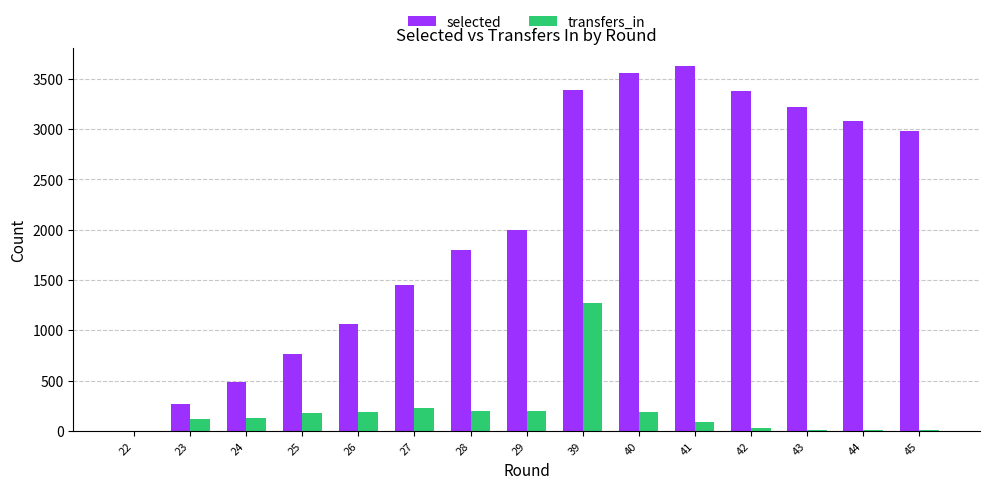

Is it true that selected equals 1797 at 28?

True